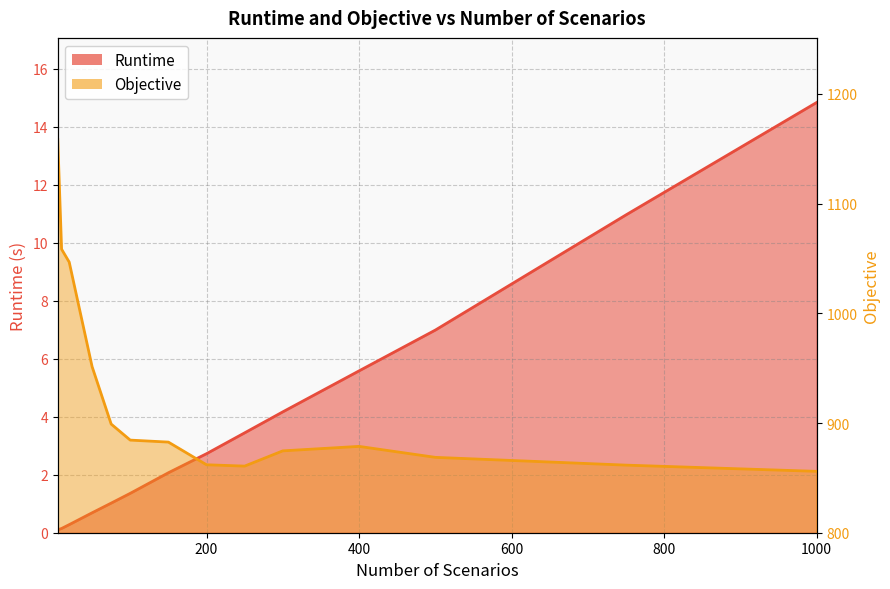

True or false: Objective and Runtime cross at least once.

False